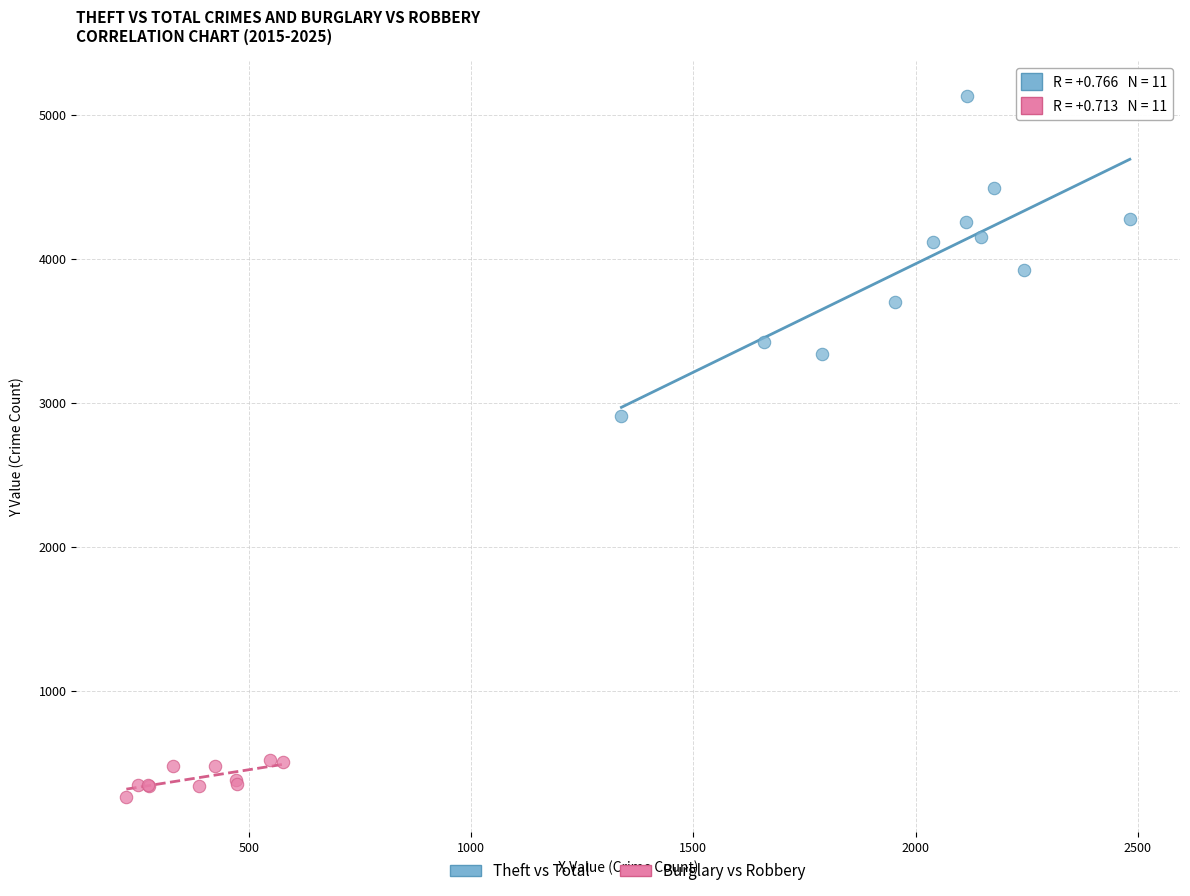

Which series contains the lowest Y value?

Burglary vs Robbery